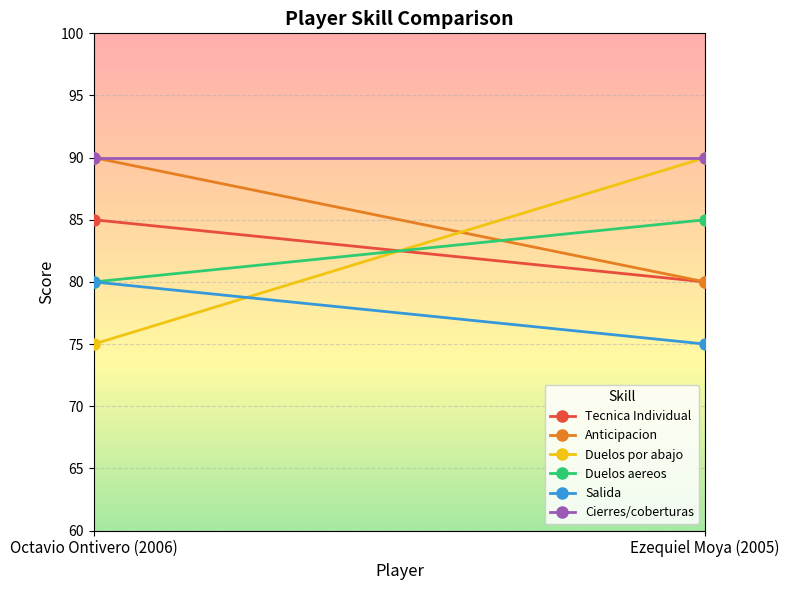

What is the sum of the Cierres/coberturas values at Ezequiel Moya (2005) and Octavio Ontivero (2006)?

180